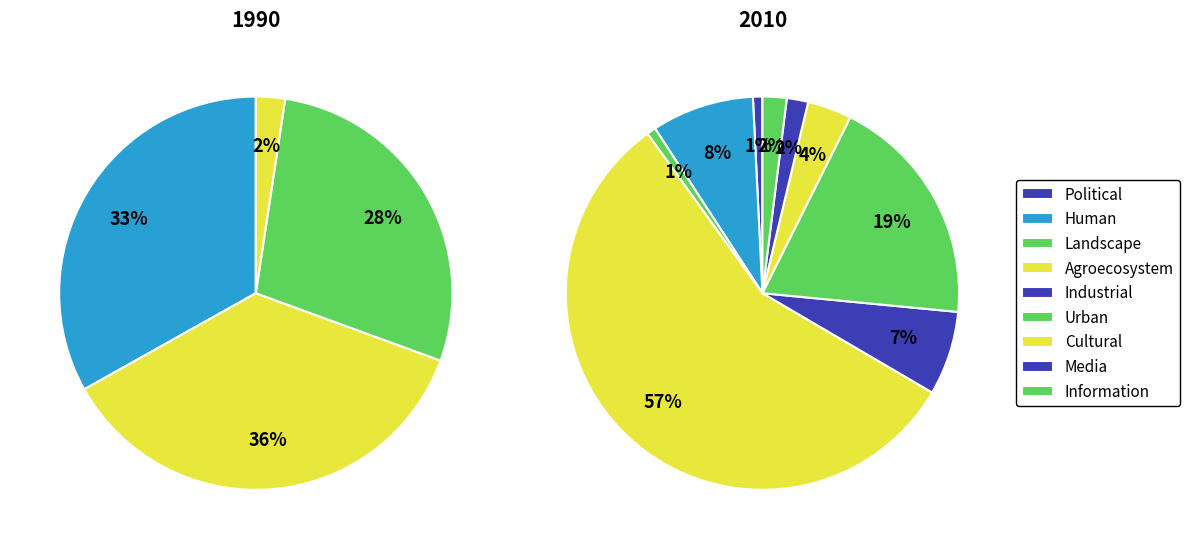

To the nearest percent, what is the combined percentage of 4 and 2?

8%